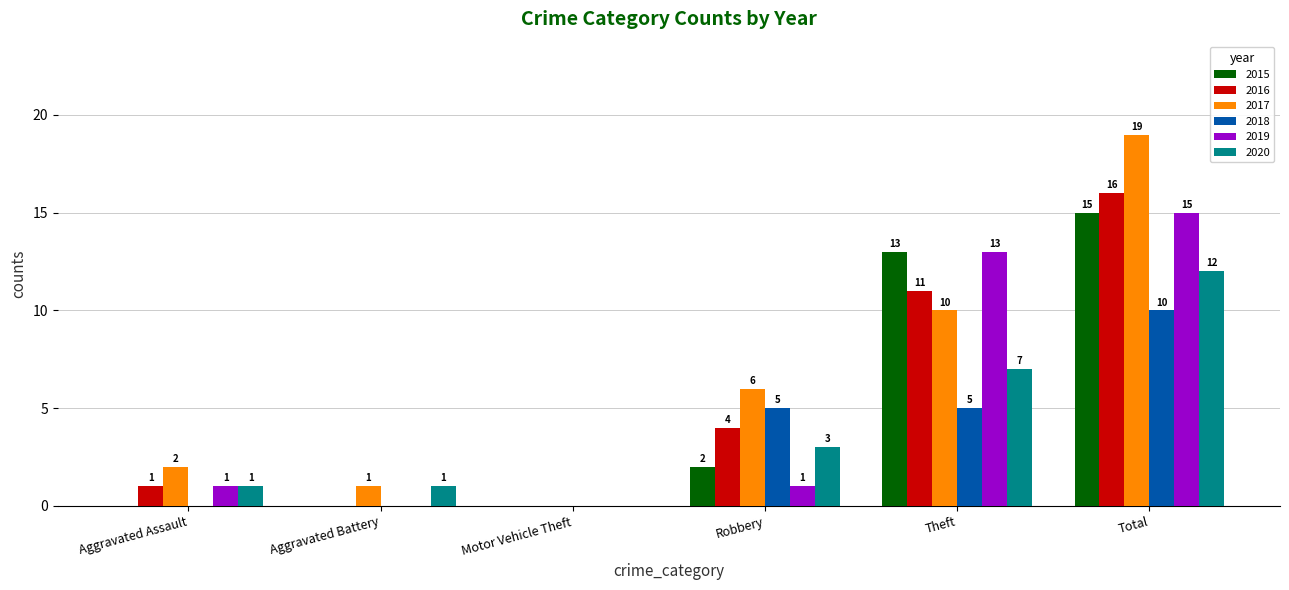

Where is 2015 nearest to the value 7?

Robbery